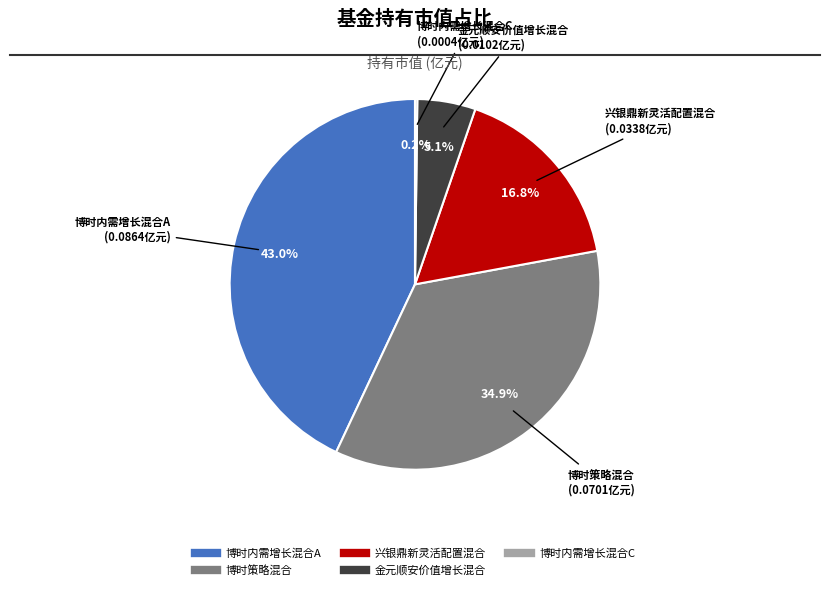

To the nearest percent, what is the average slice percentage?

20%